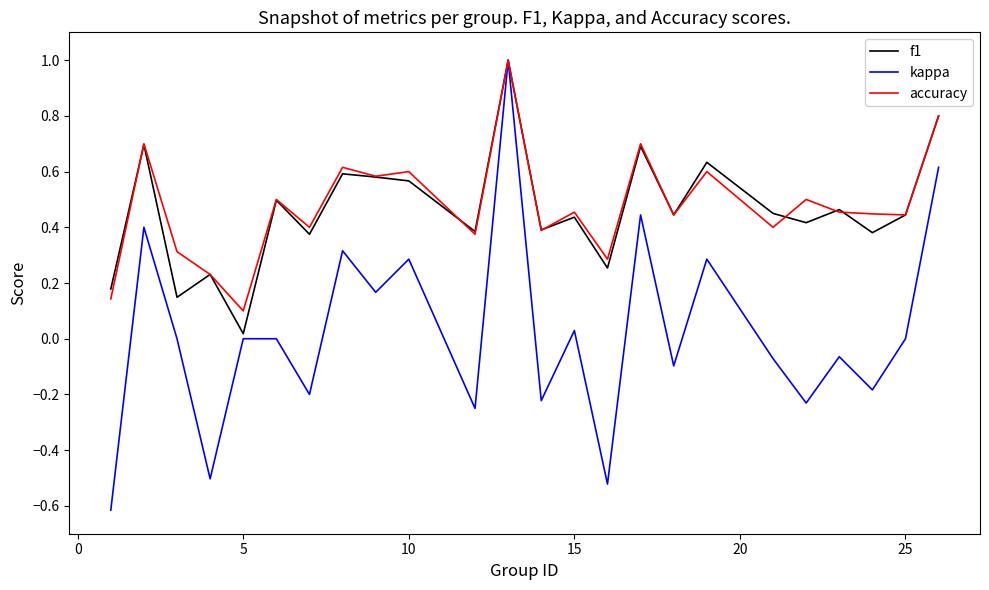

Which series has the largest range (max minus min)?

kappa